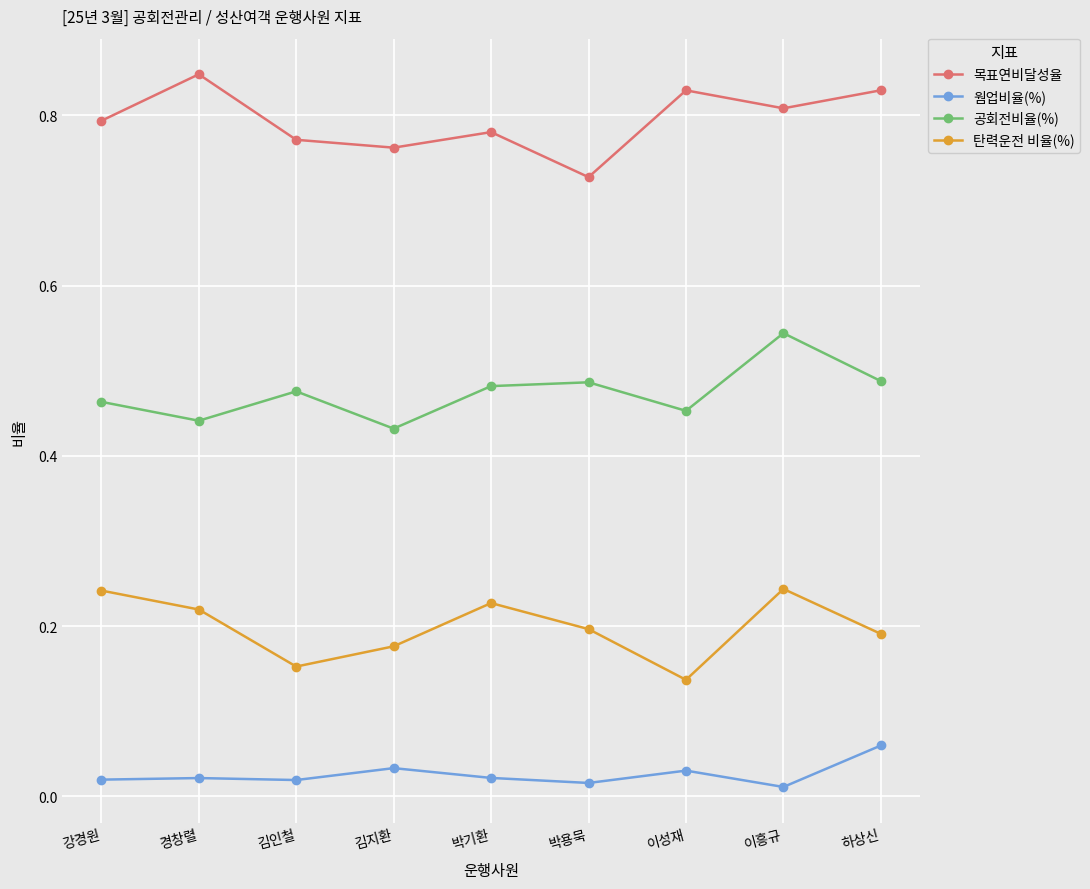

List the series in order of their overall mean, highest first.

목표연비달성율, 공회전비율(%), 탄력운전 비율(%), 웜업비율(%)